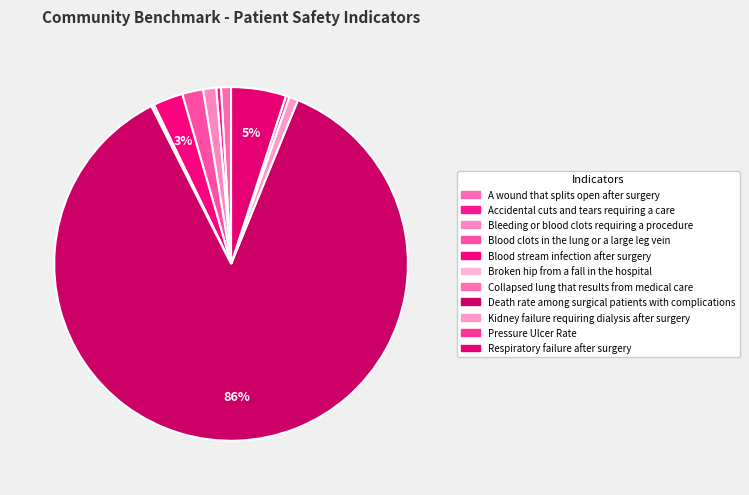

Which category has the biggest portion of the pie?

Death rate among surgical patients with complications